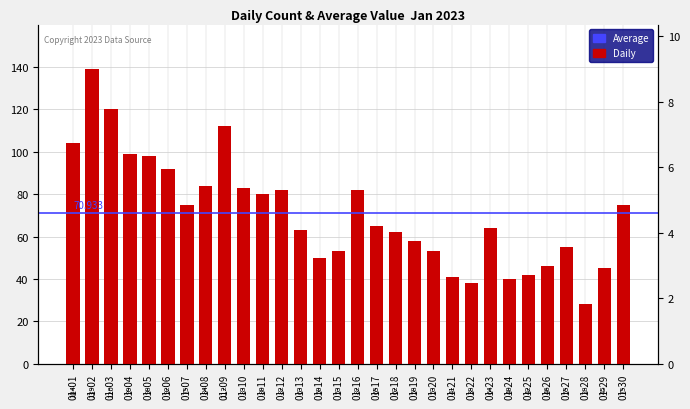

Rank the categories by value from highest to lowest.

01-02, 01-03, 01-09, 01-01, 01-04, 01-05, 01-06, 01-08, 01-10, 01-12, 01-16, 01-11, 01-07, 01-30, 01-17, 01-23, 01-13, 01-18, 01-19, 01-27, 01-15, 01-20, 01-14, 01-26, 01-29, 01-25, 01-21, 01-24, 01-22, 01-28